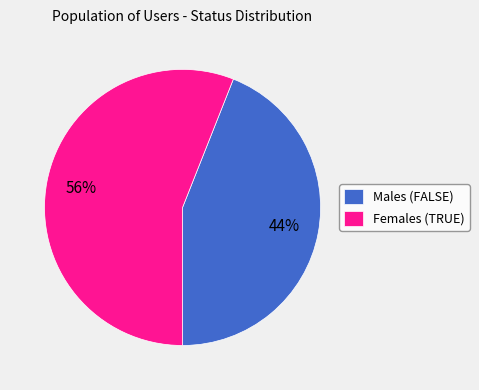

What percentage is the Females (TRUE) slice, to the nearest percent?

56%